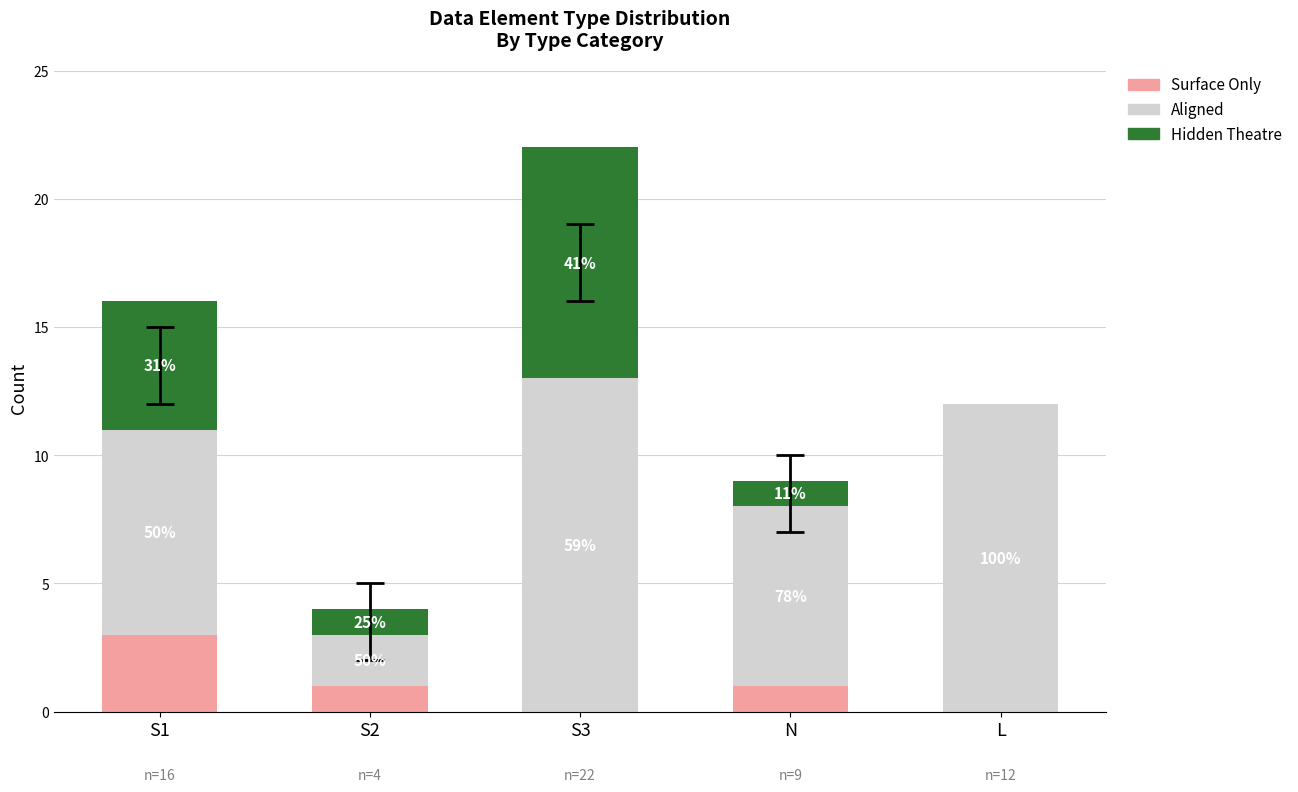

Rank the categories by Aligned value from lowest to highest.

S2, N, S1, L, S3